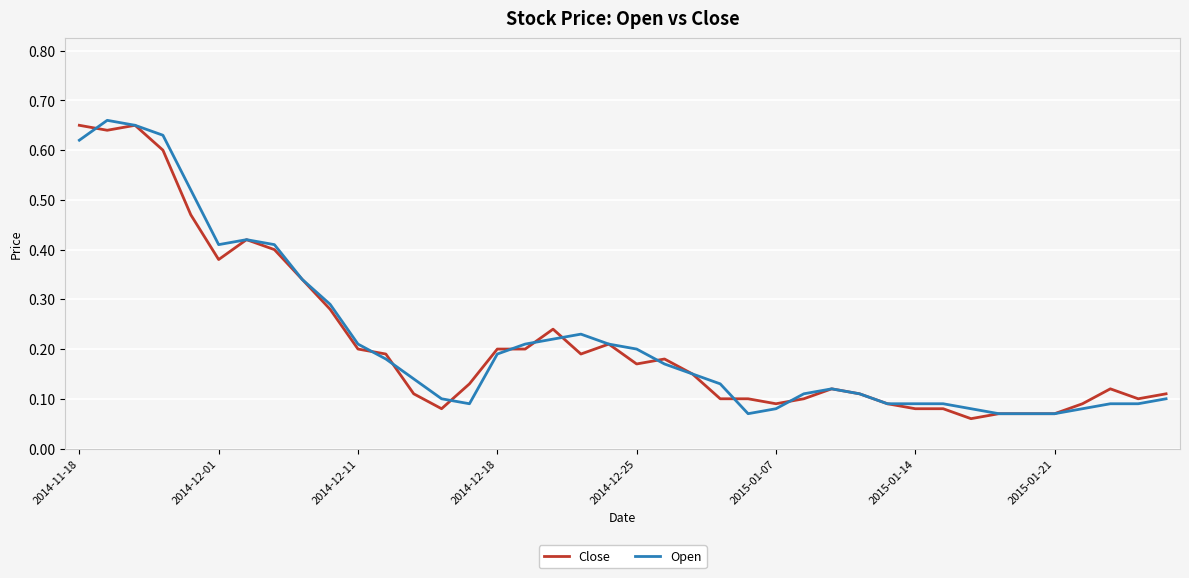

What are all the series names shown in the legend?

Close, Open